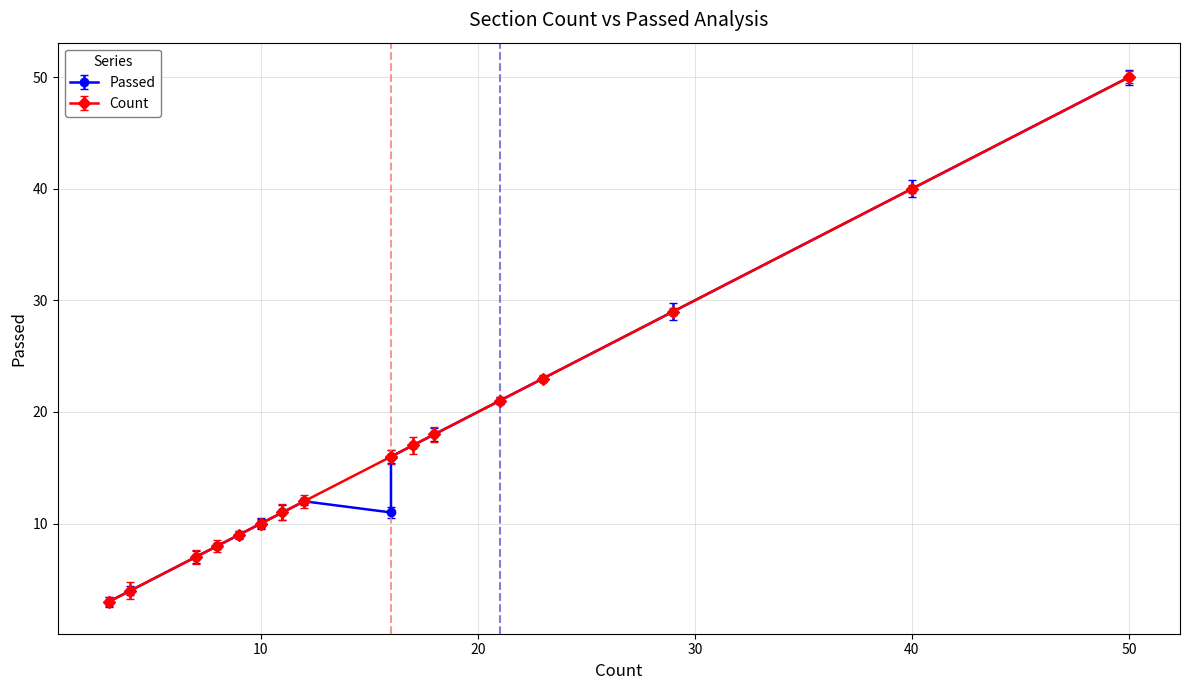

What is the sum of all Passed values?

299